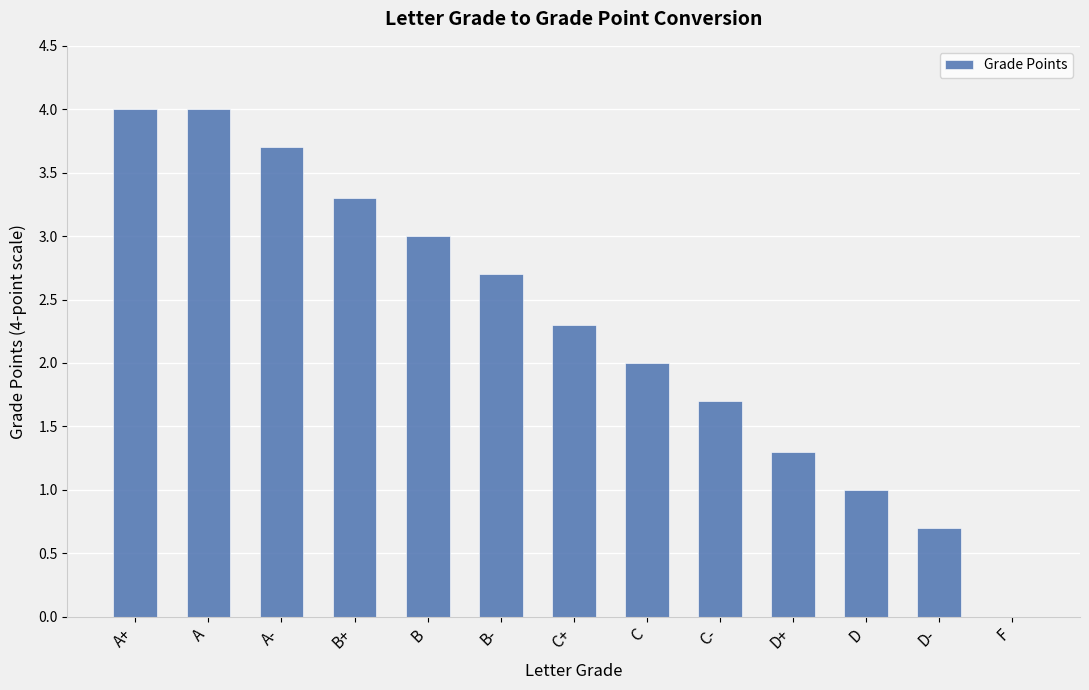

What is the maximum value shown in the chart?

4.0